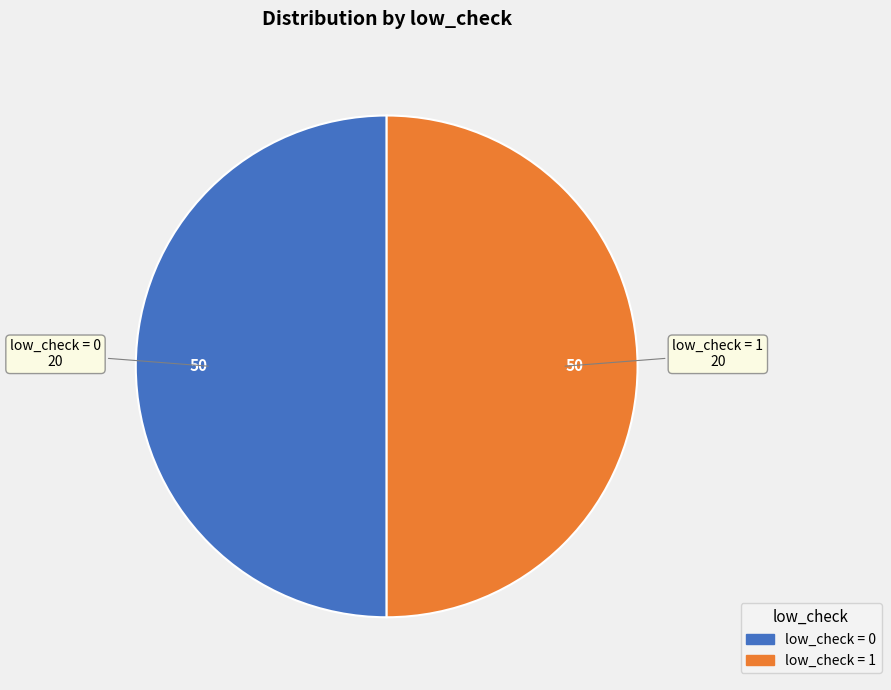

What is the ratio of the value at low_check = 0 to the value at low_check = 1?

1.0